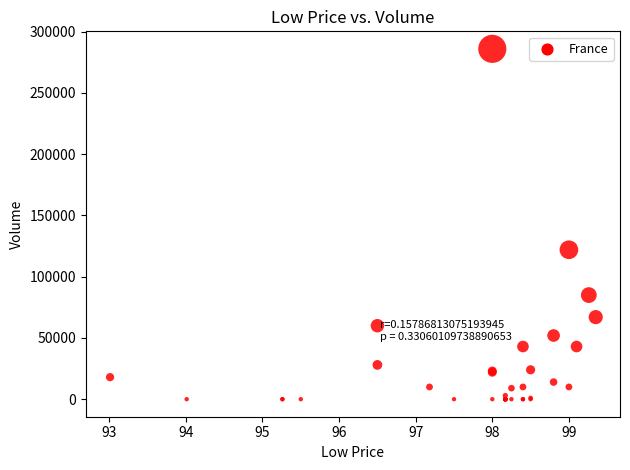

What Y value in the scatter plot is closest to 143000?

122000